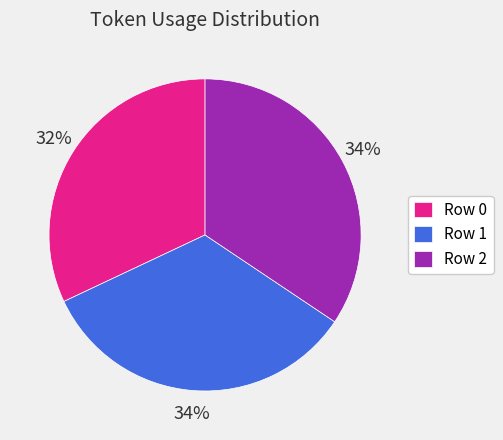

Does Row 1 represent more than half of the total?

No